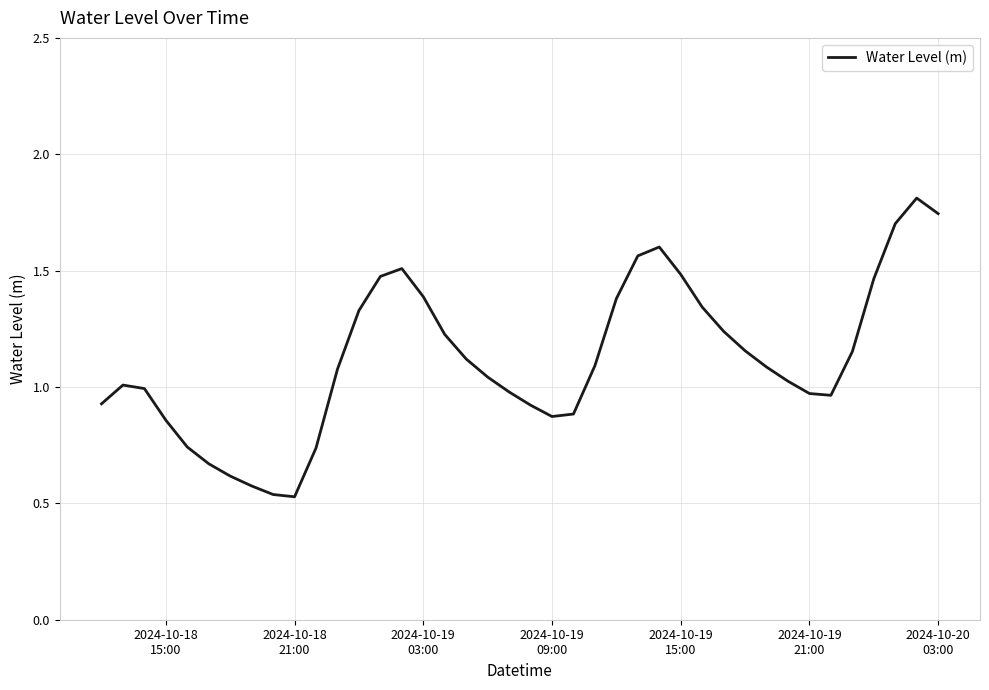

What is the greatest value displayed?

1.8